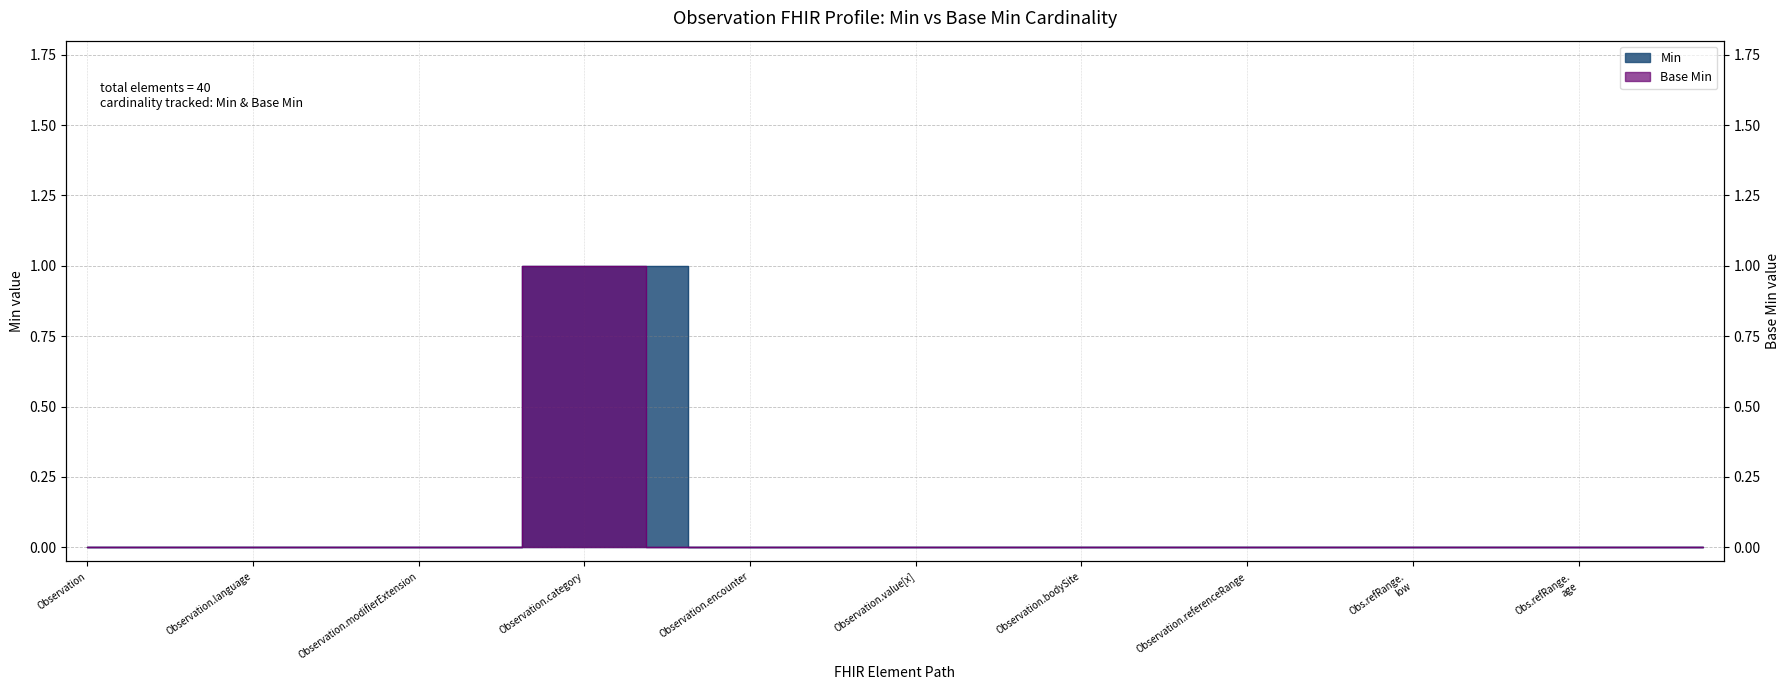

Is the value of Base Min at Observation greater than the value of Min at Observation.issued?

No